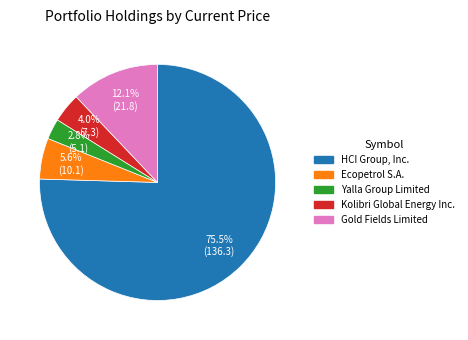

How many slices are in this pie chart?

5